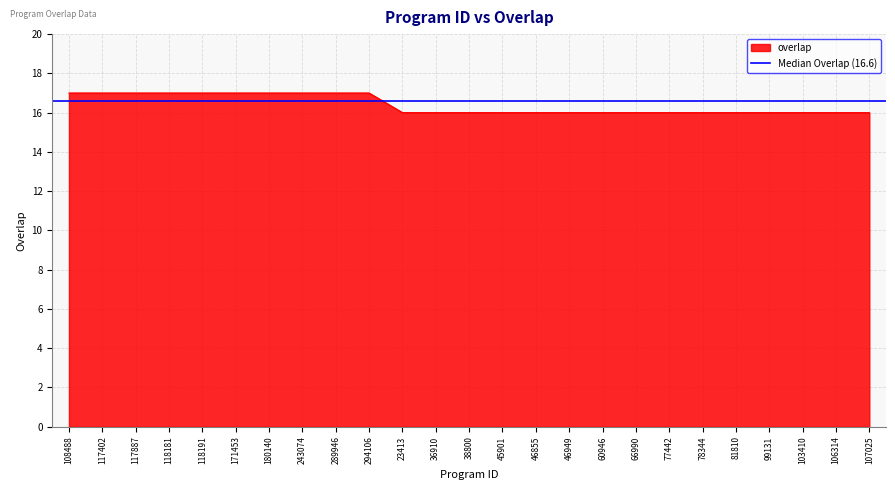

What is the label of the 18th point from the right?

243074